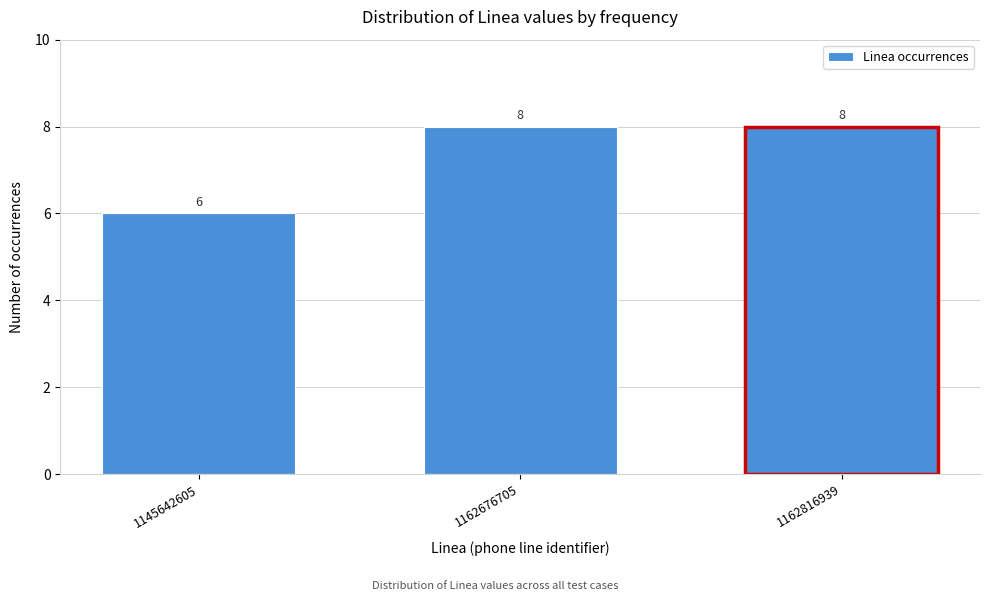

Reading left to right, transcribe all the data shown in this chart.

1145642605=6	1162676705=8	1162816939=8